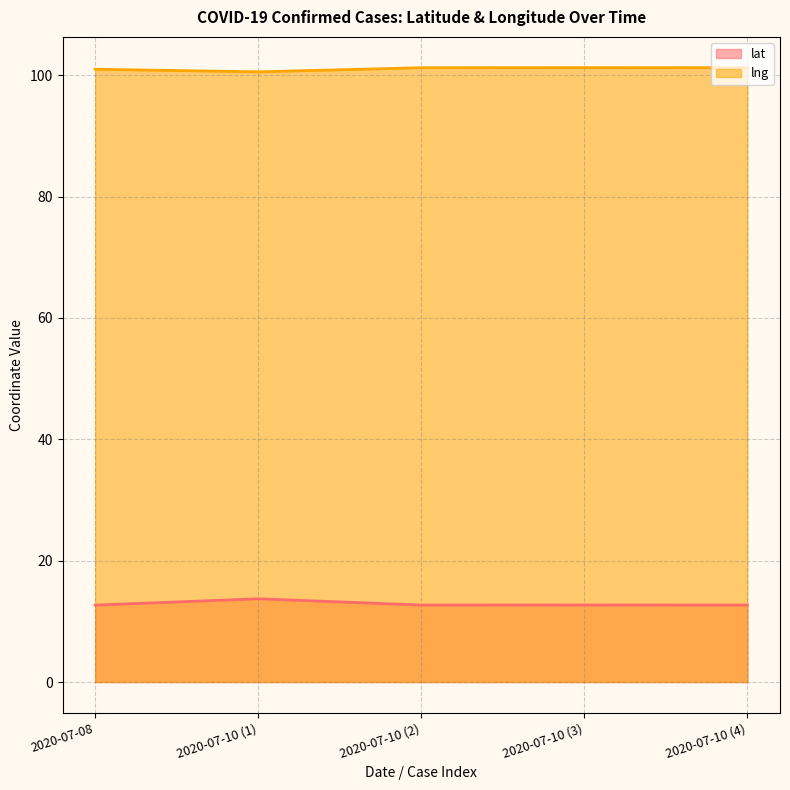

Between 2020-07-08 and 2020-07-10 (2), which series saw the biggest shift?

lng